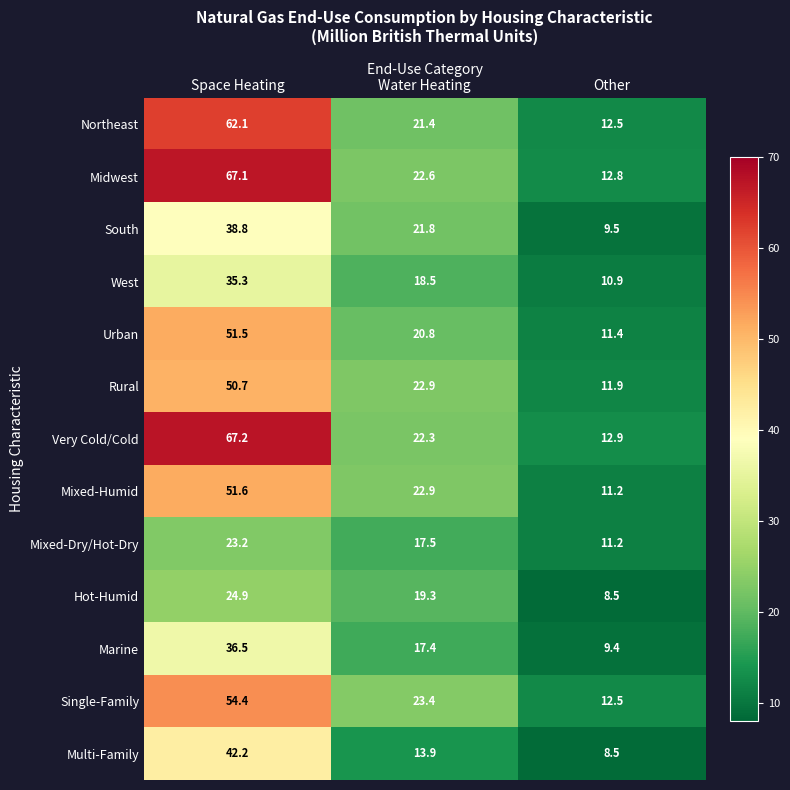

The Hot-Humid series shows 24.9 at Space Heating. True or false?

True